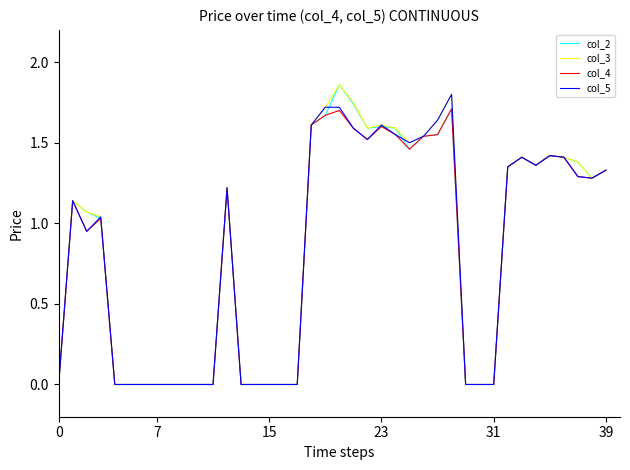

Which label corresponds to the largest value in the chart?

20